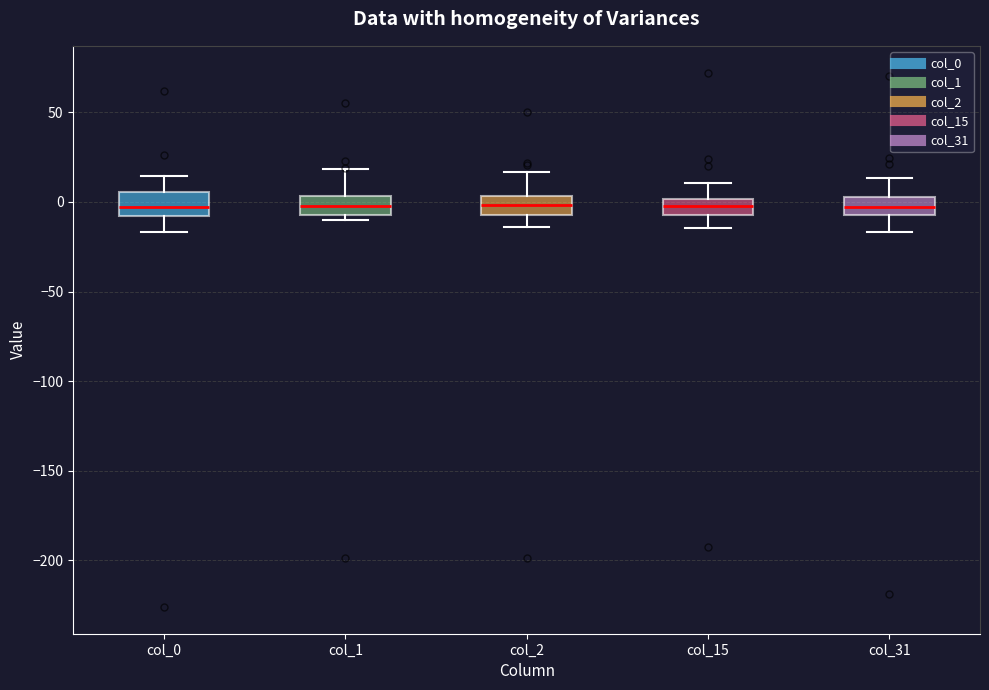

Where does the upper whisker of the box for col_31 end on the y-axis? The values are not printed on the chart, so give them approximately, as read against the axis.

15